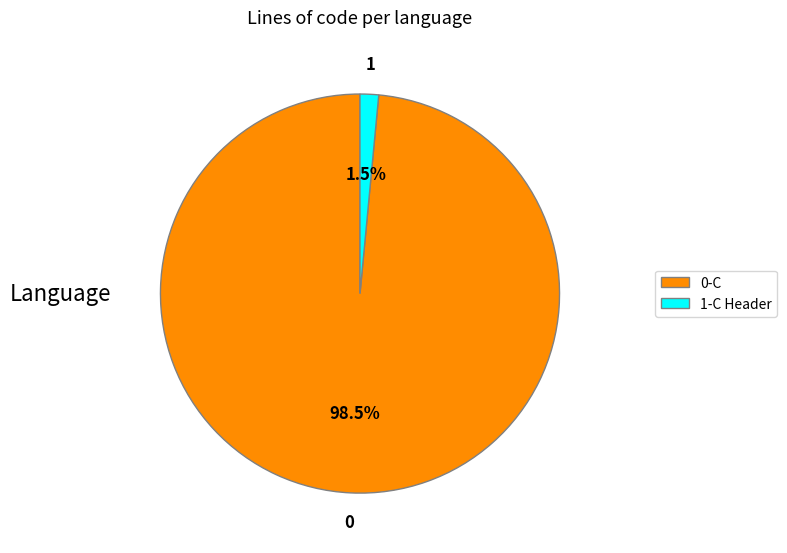

Is there any slice that represents more than half of the pie?

Yes